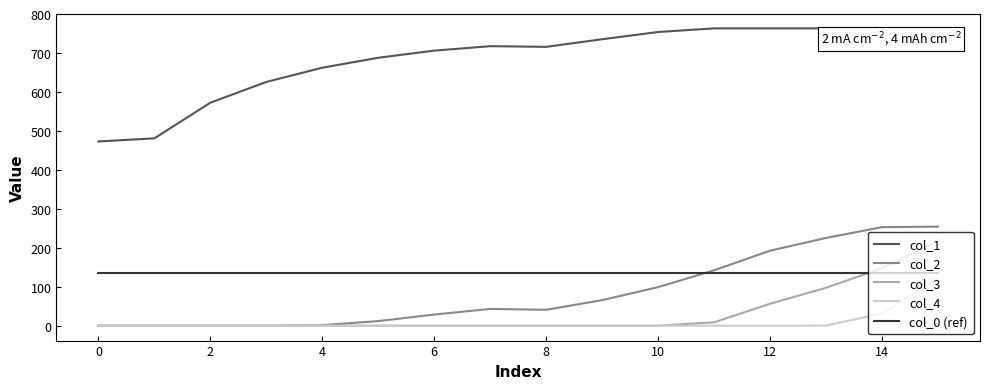

What is the maximum value shown in the chart?

763.2